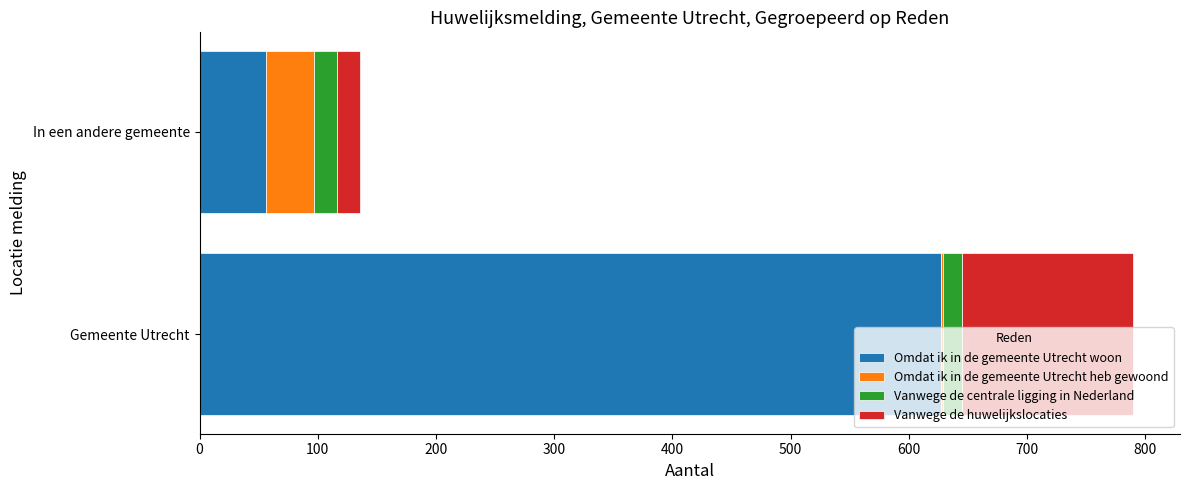

Where is Omdat ik in de gemeente Utrecht woon nearest to the value 341?

In een andere gemeente